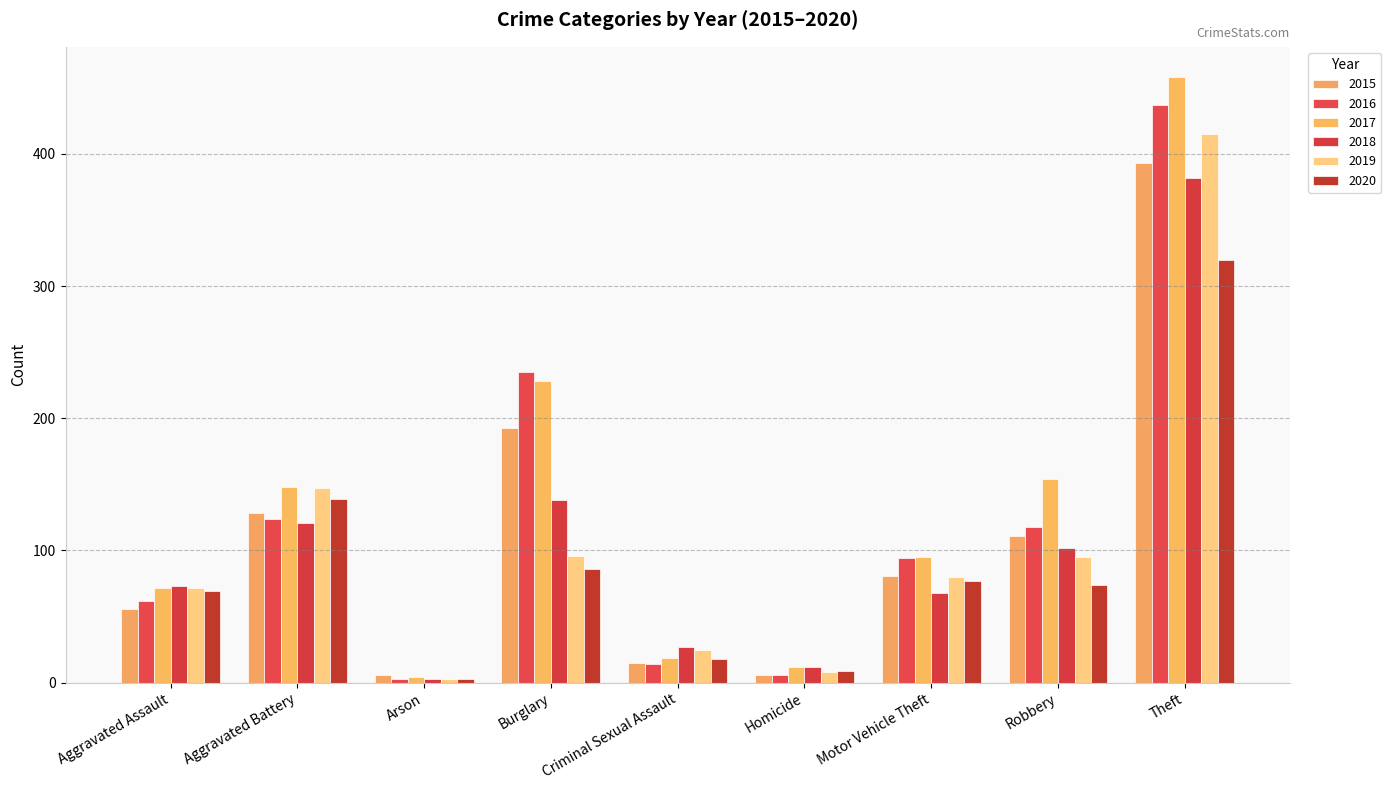

Reading left to right, list all the values displayed in this chart.

2015: 56	128	6	193	15	6	81	111	393
2016: 62	124	3	235	14	6	94	118	437
2017: 72	148	4	228	19	12	95	154	458
2018: 73	121	3	138	27	12	68	102	382
2019: 72	147	3	96	25	8	80	95	415
2020: 69	139	3	86	18	9	77	74	320